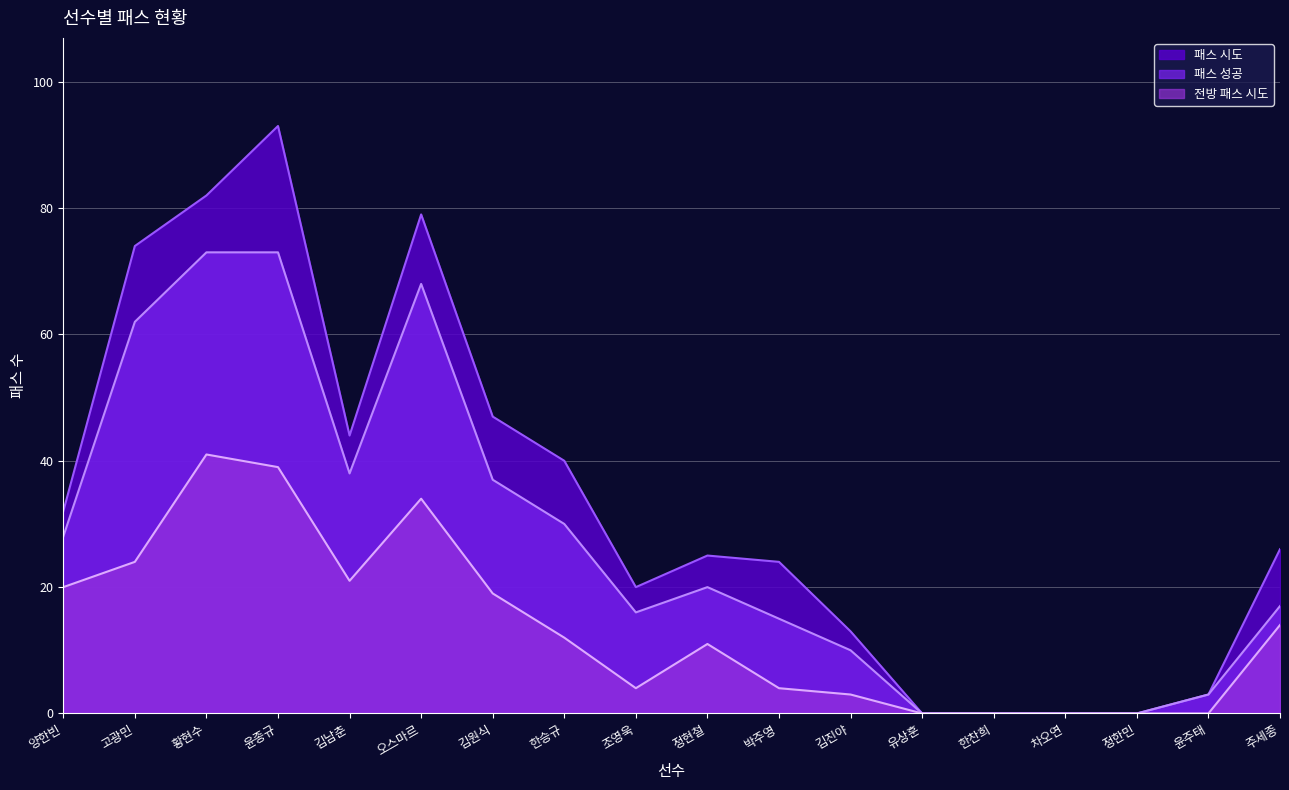

Does the chart display data point markers on the line(s)?

No